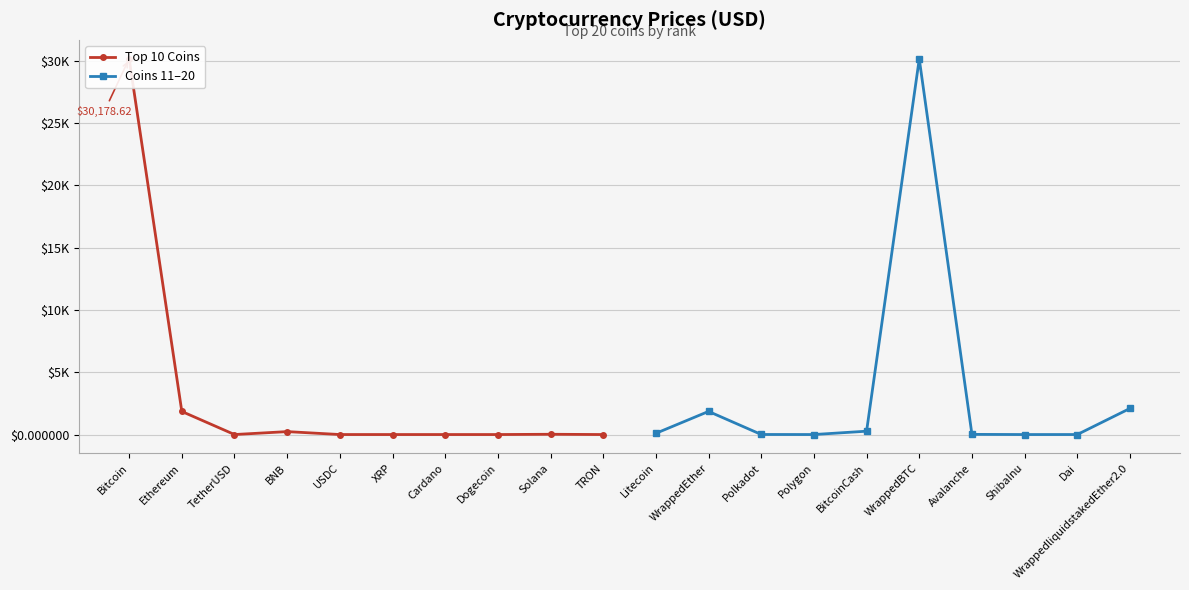

What is the sum of the Top 10 Coins values at BNB and TRON?

235.6